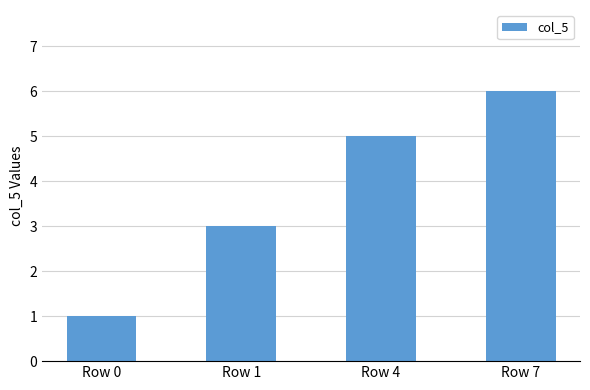

Which has a higher value, Row 7 or Row 4?

Row 7